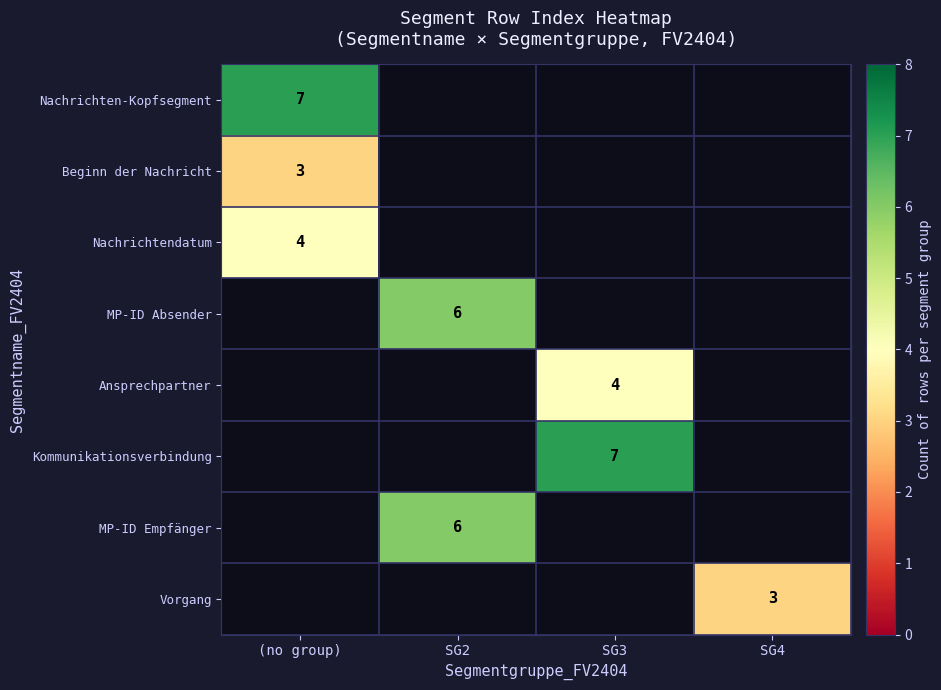

Between SG4 and (no group), which is larger?

(no group)